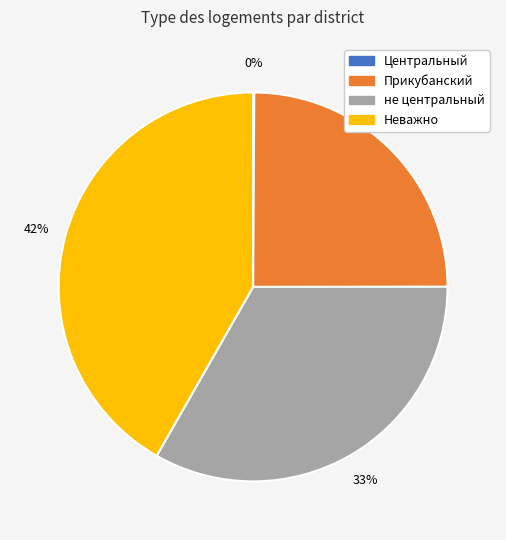

Which has a higher value, не центральный or Прикубанский?

не центральный